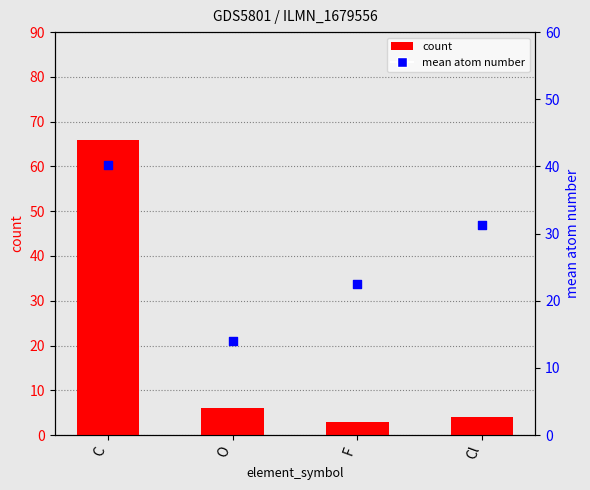

Which series has the widest spread of Y values?

count